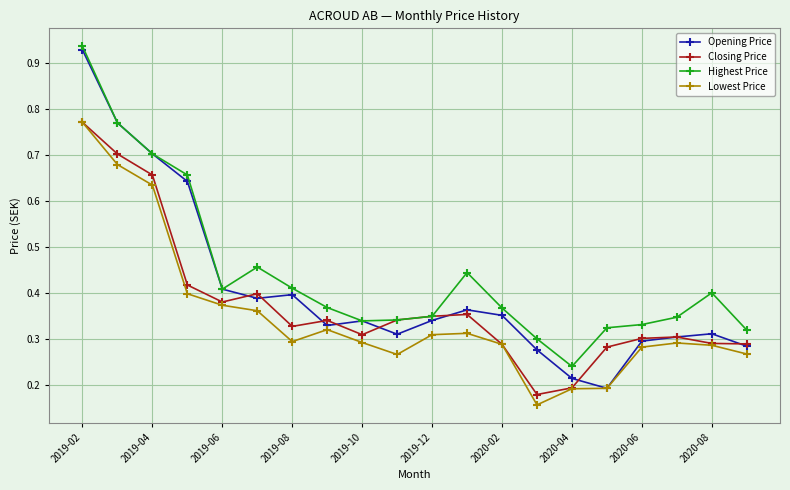

Which series has the widest spread of values?

Opening Price